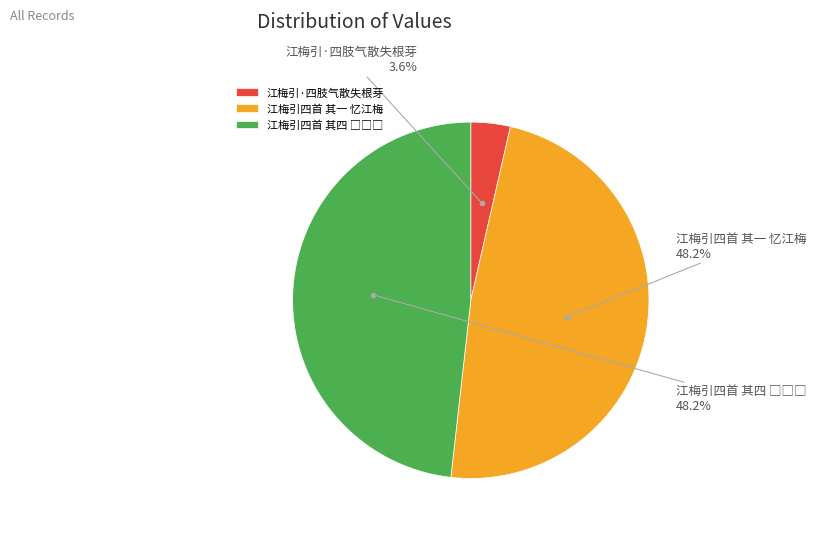

Which category has the smallest portion of the pie?

江梅引·四肢气散失根芽